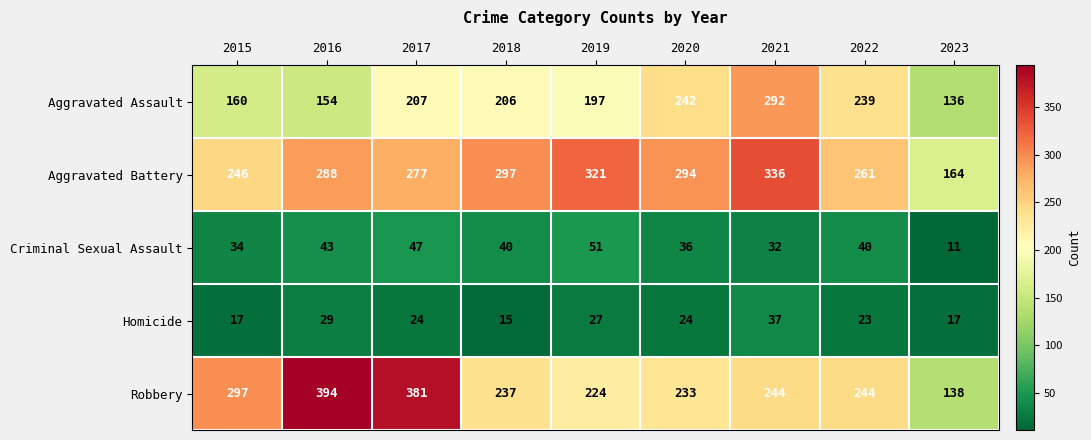

Which series has the largest range (max minus min)?

Robbery